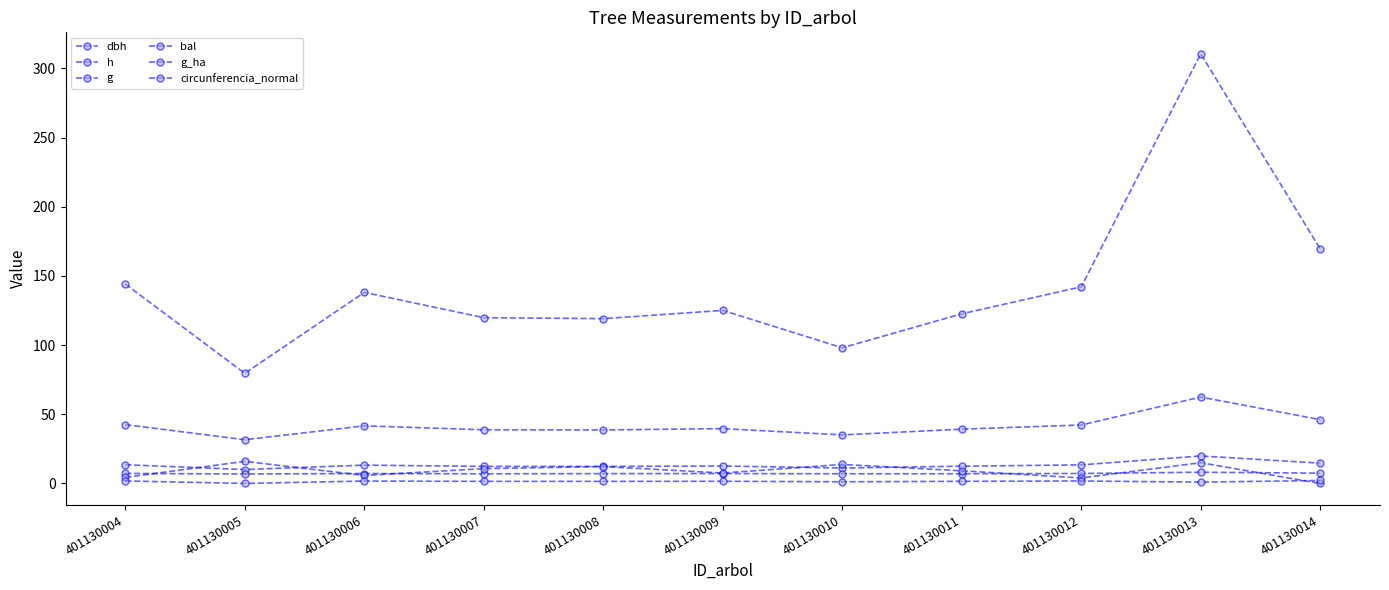

Reading right to left, transcribe all the data shown in this chart.

dbh: 401130014=14.7	401130013=19.9	401130012=13.4	401130011=12.5	401130010=11.2	401130009=12.6	401130008=12.3	401130007=12.3	401130006=13.3	401130005=10.1	401130004=13.6
h: 401130014=7.5	401130013=8.1	401130012=7.2	401130011=7.0	401130010=7.0	401130009=7.2	401130008=7.2	401130007=7.0	401130006=7.2	401130005=6.9	401130004=7.2
g: 401130014=169.5	401130013=310.6	401130012=142.2	401130011=122.6	401130010=98.1	401130009=125.1	401130008=119.1	401130007=119.8	401130006=138.1	401130005=79.6	401130004=144.2
bal: 401130014=0.0	401130013=15.0	401130012=4.0	401130011=9.2	401130010=13.8	401130009=7.6	401130008=12.2	401130007=10.7	401130006=5.8	401130005=16.0	401130004=4.4
g_ha: 401130014=2.2	401130013=1.0	401130012=1.8	401130011=1.6	401130010=1.2	401130009=1.6	401130008=1.5	401130007=1.5	401130006=1.8	401130005=0.0	401130004=1.8
circunferencia_normal: 401130014=46.1	401130013=62.5	401130012=42.3	401130011=39.3	401130010=35.1	401130009=39.6	401130008=38.7	401130007=38.8	401130006=41.7	401130005=31.6	401130004=42.6